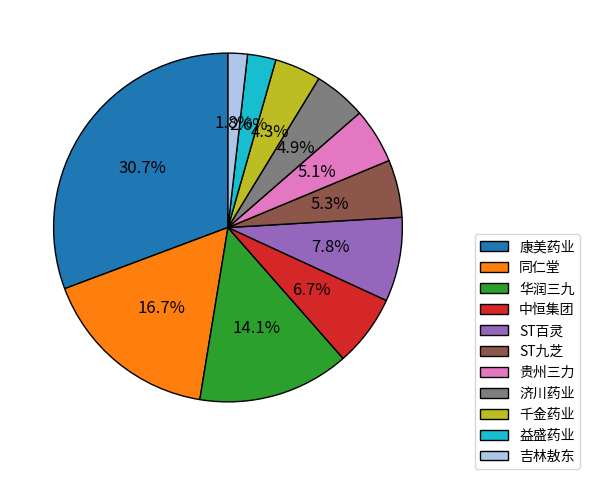

How many segments does this pie chart have?

11